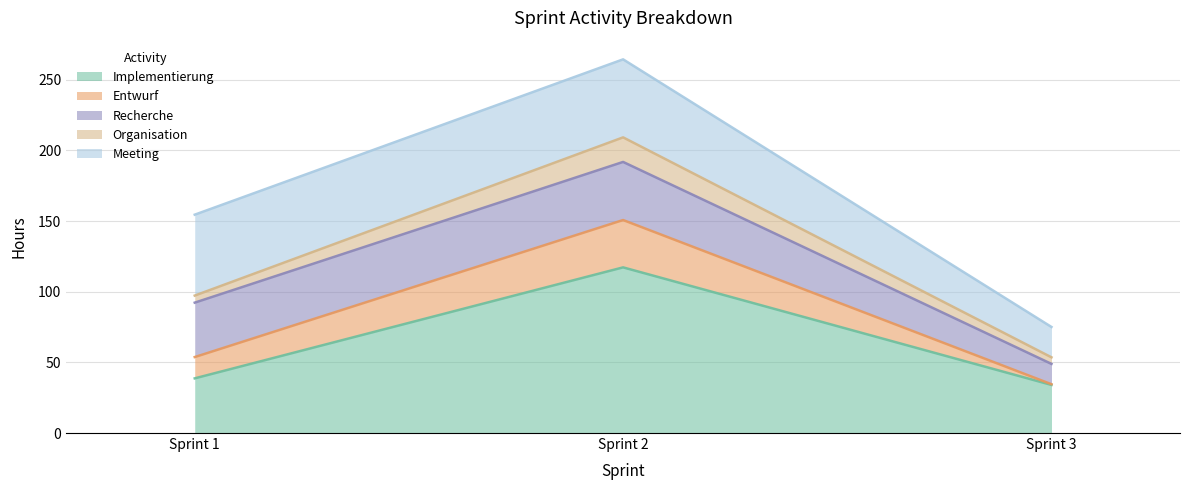

At which category is the sum across all series the highest?

Sprint 2